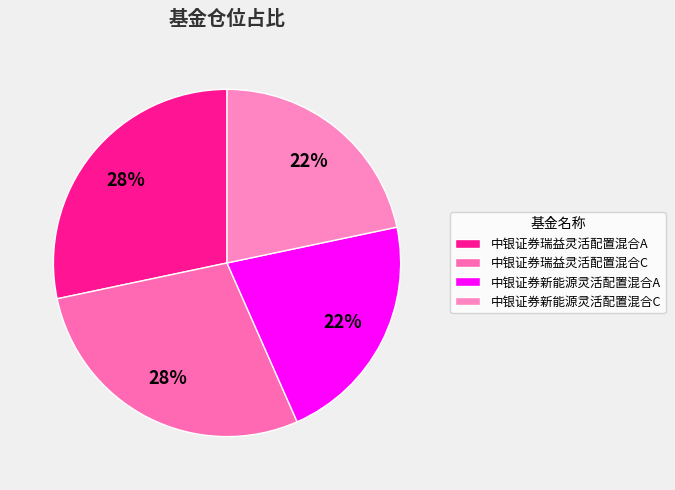

To the nearest percent, what portion does 中银证券新能源灵活配置混合C represent?

22%